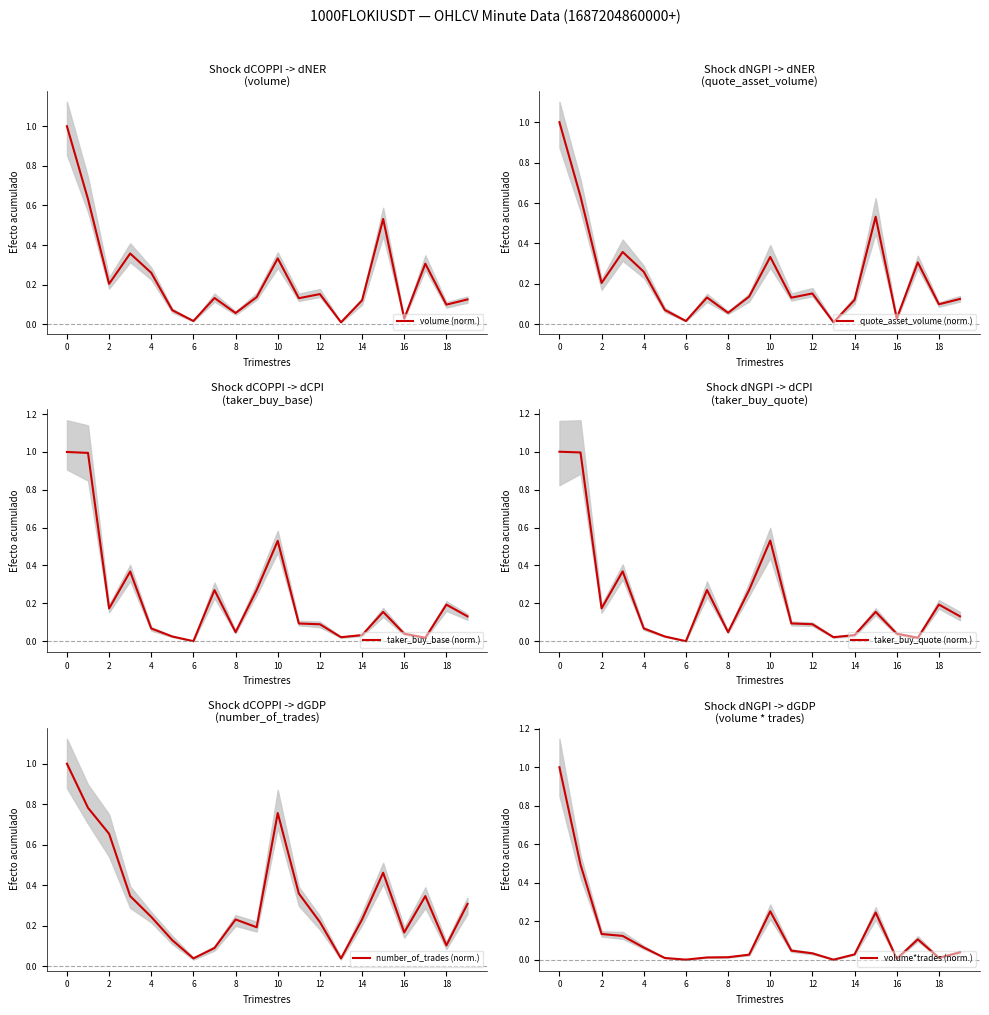

Is it true that volume (norm.) equals 0.1 at 2?

False